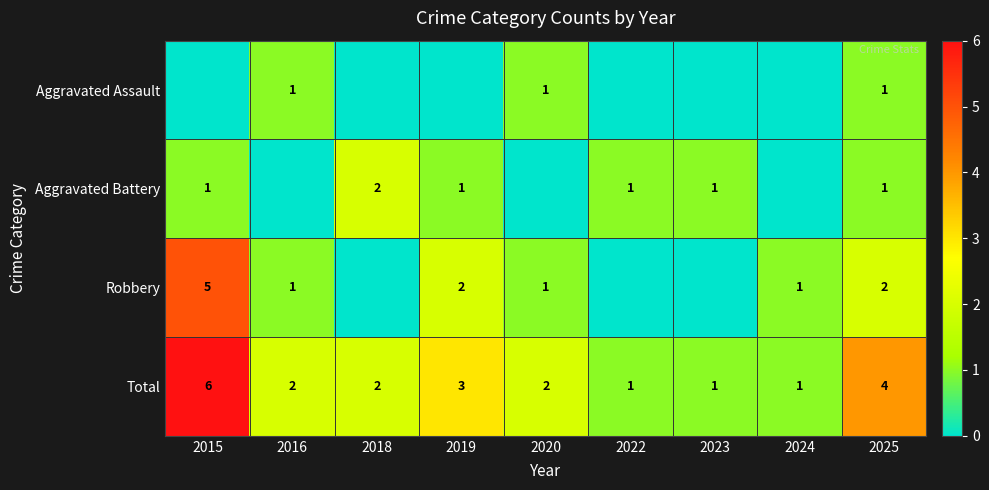

How many series are shown in this chart?

4